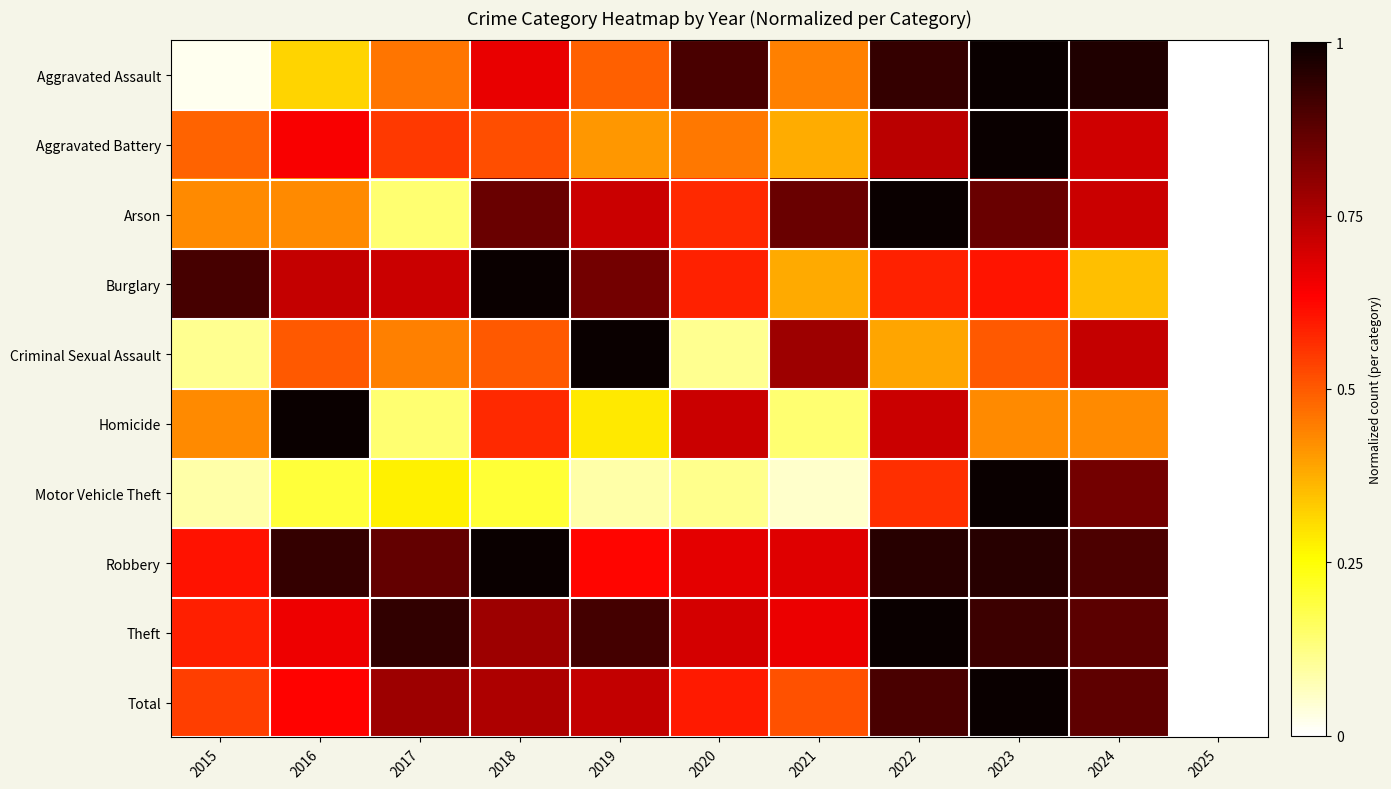

Between 2016 and 2023, which series saw the biggest shift?

Motor Vehicle Theft